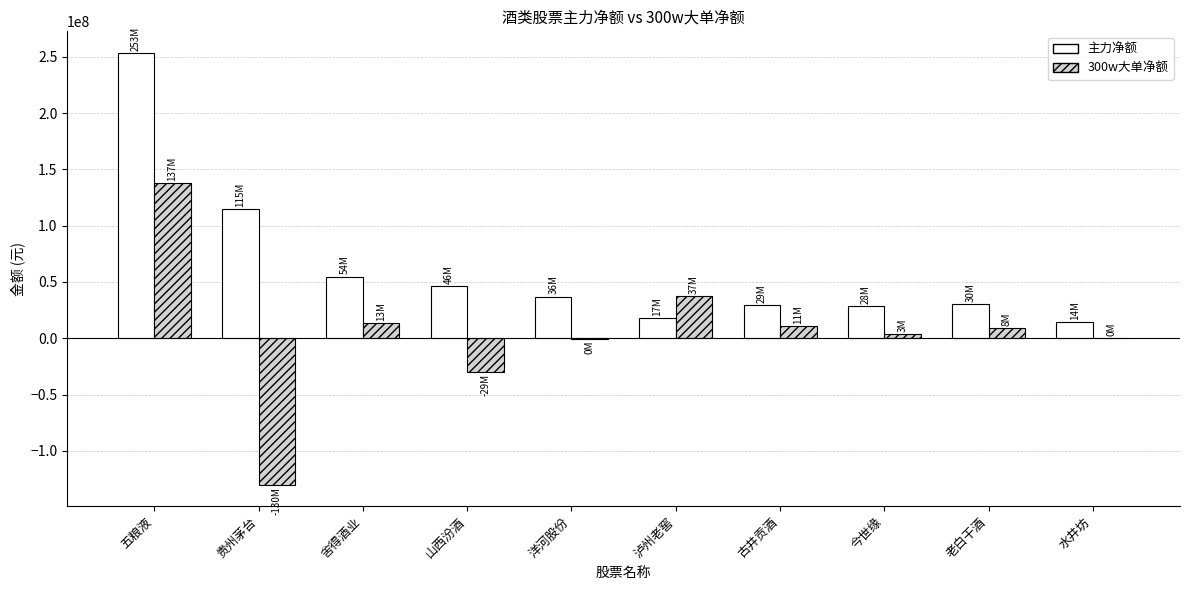

Count the number of categories in the chart.

10